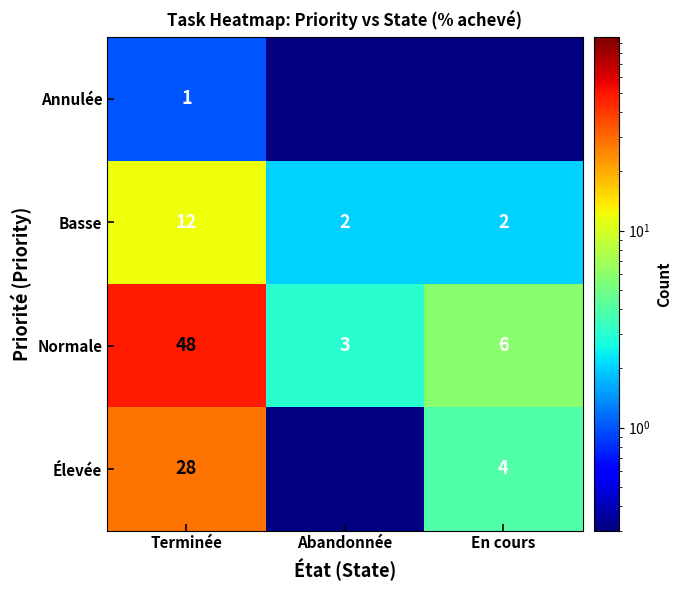

At how many categories does at least one series exceed 11?

1